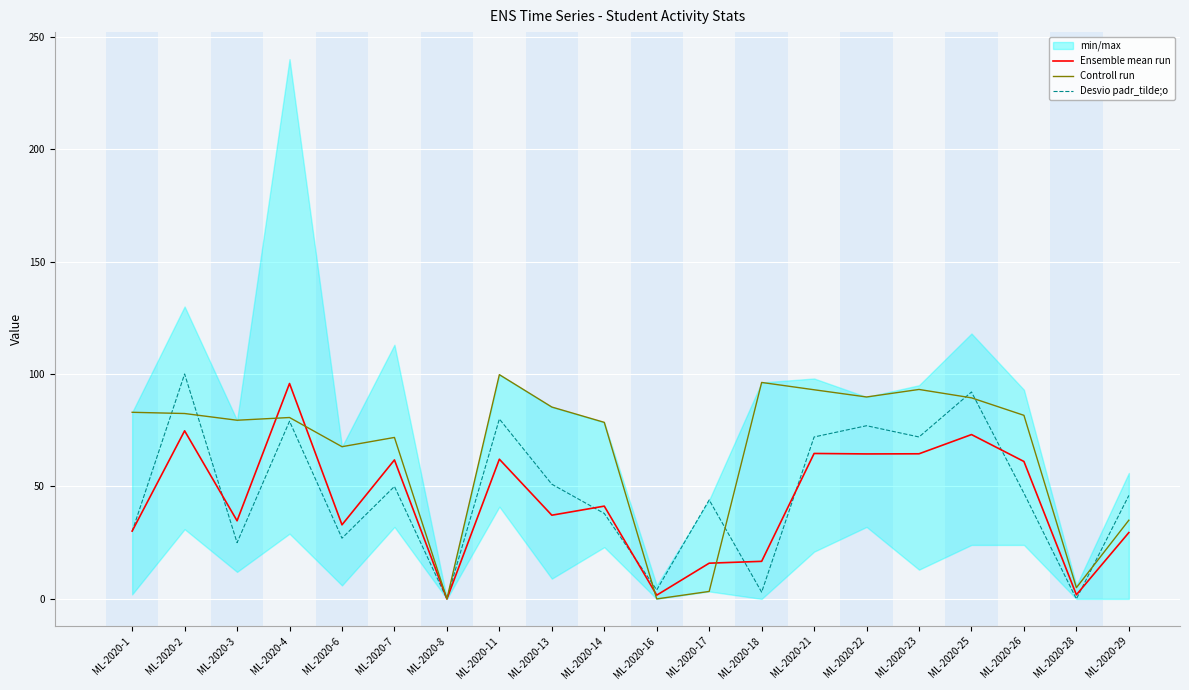

At which category does Desvio padr_tilde;o reach its first local valley?

ML-2020-3